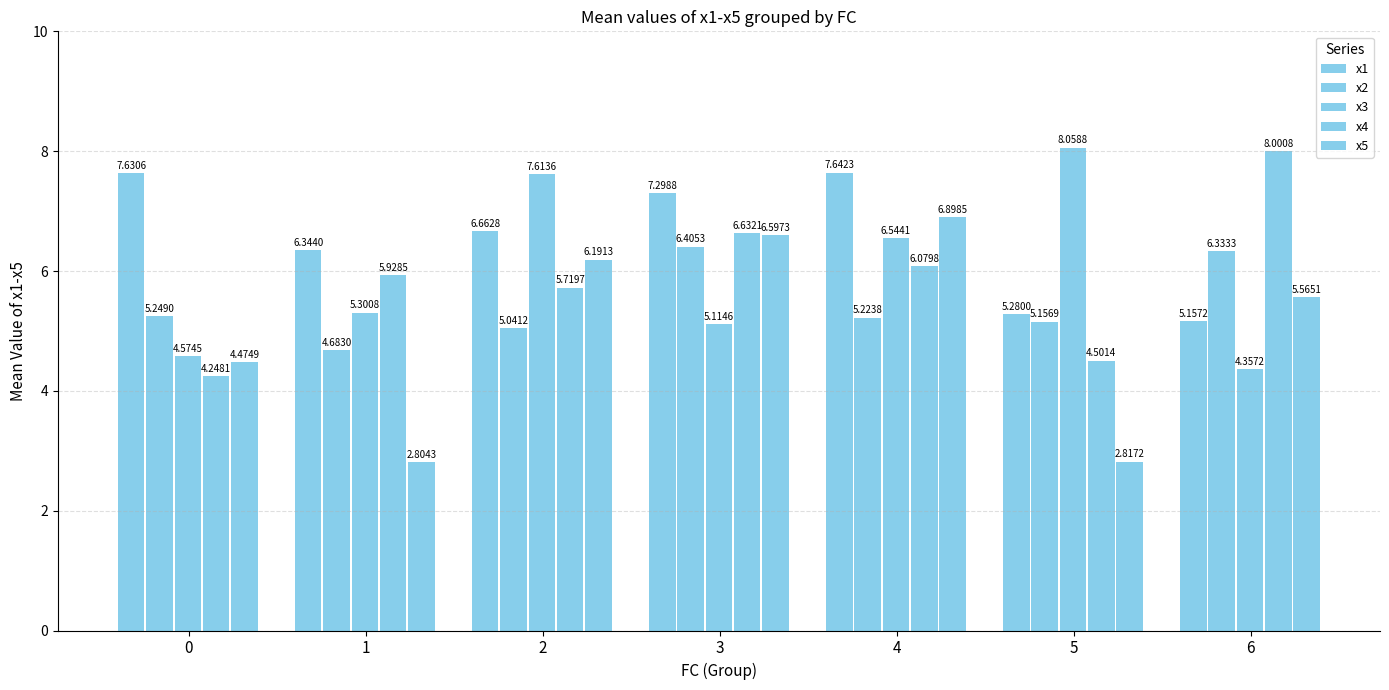

What is the sum of the x1 values at 4 and 6?

12.8